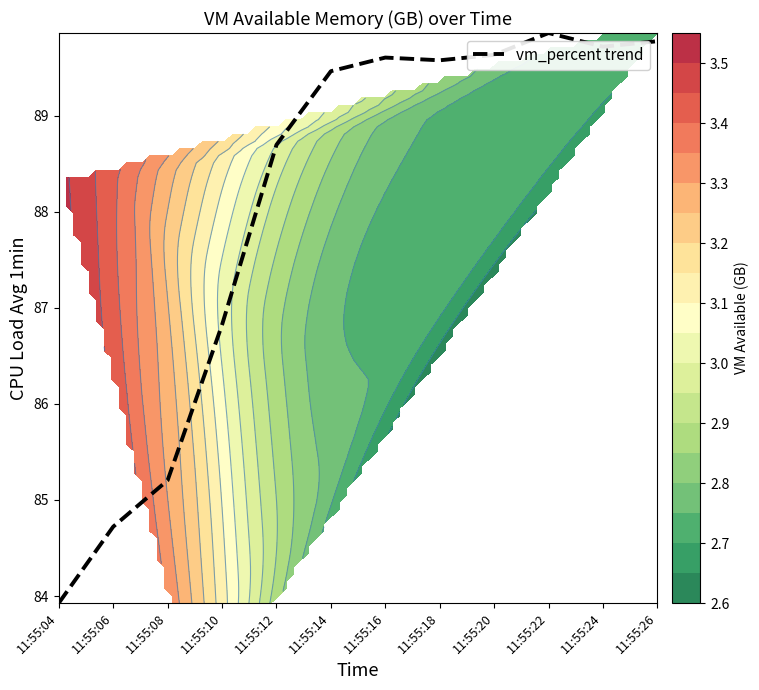

Rank the categories by value from highest to lowest.

11:55:22, 11:55:26, 11:55:24, 11:55:20, 11:55:16, 11:55:18, 11:55:14, 11:55:12, 11:55:10, 11:55:08, 11:55:06, 11:55:04